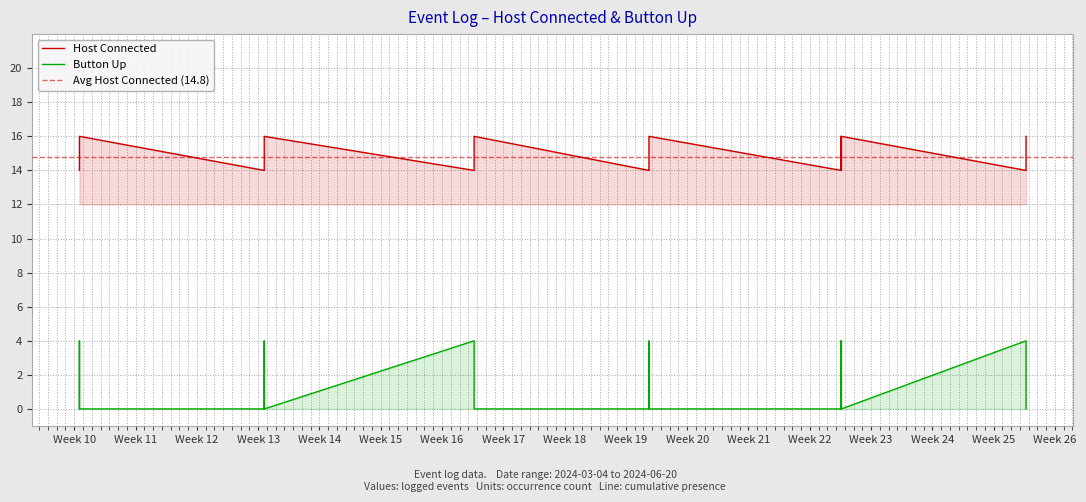

Which series has the widest spread of values?

Button Up